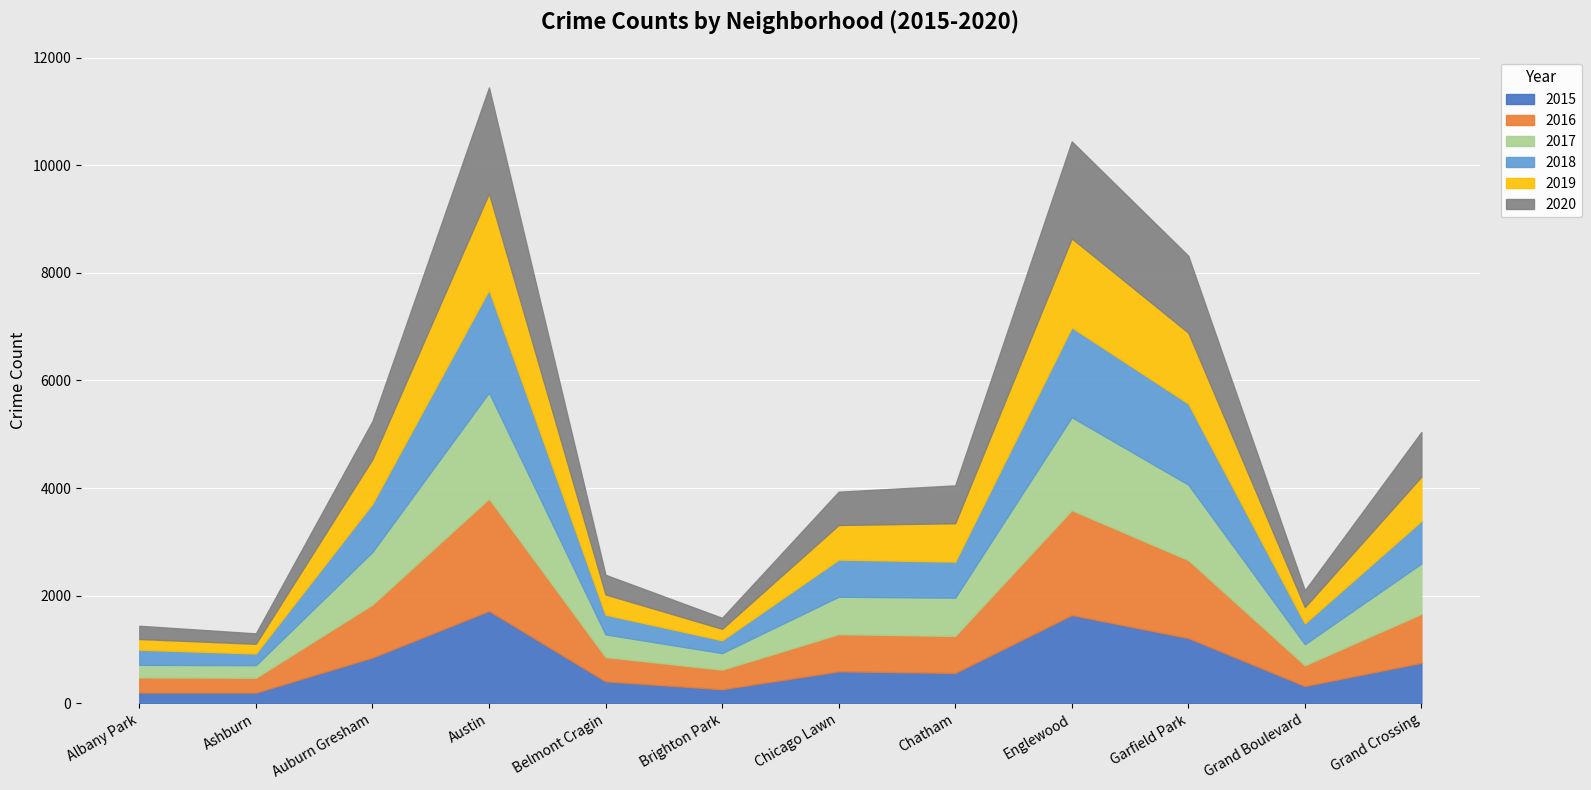

At which label is 2020 closest to 1080?

Grand Crossing